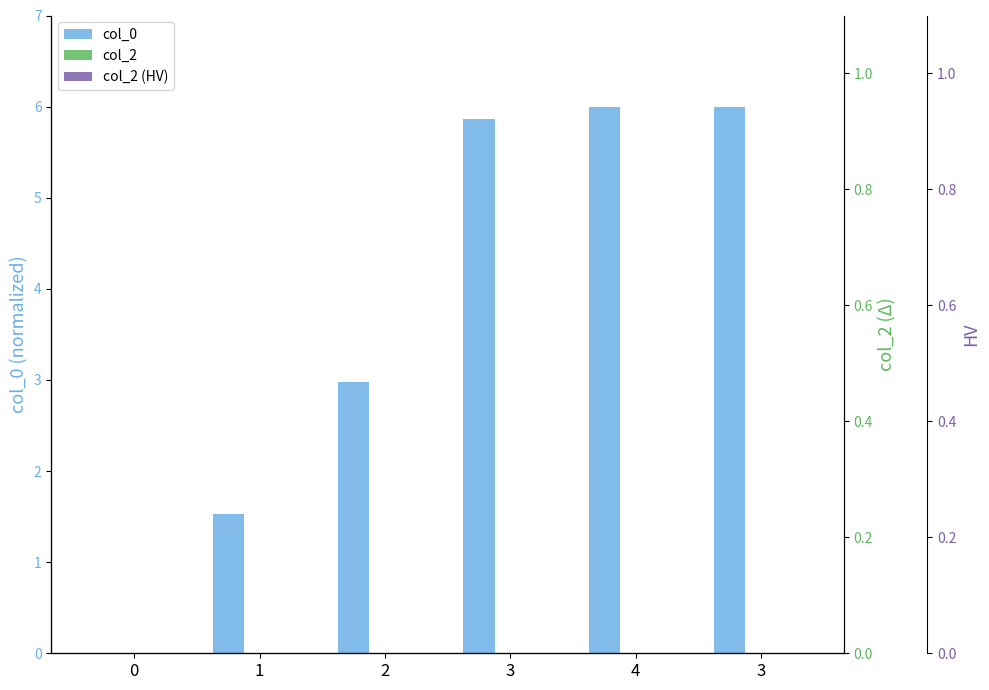

Rank the categories by col_2 value from lowest to highest.

0, 1, 2, 3, 4, 3